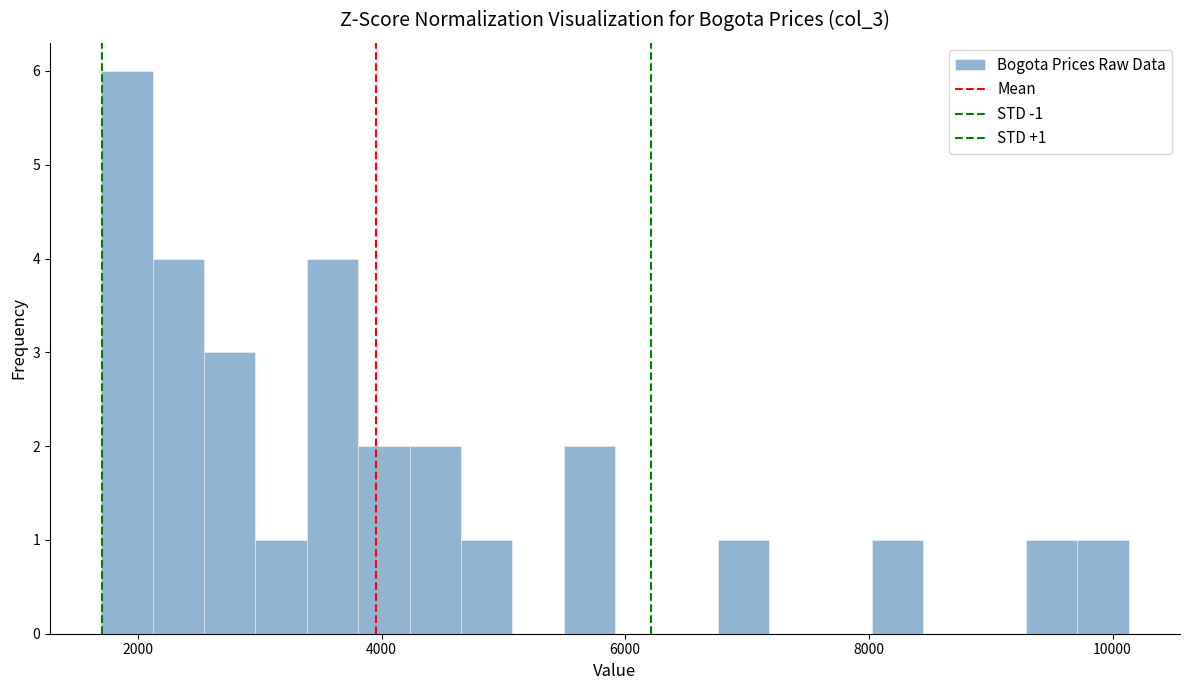

Around what value on the x-axis is the tallest bar? Give the approximate position of its centre, as read against the axis.

2000